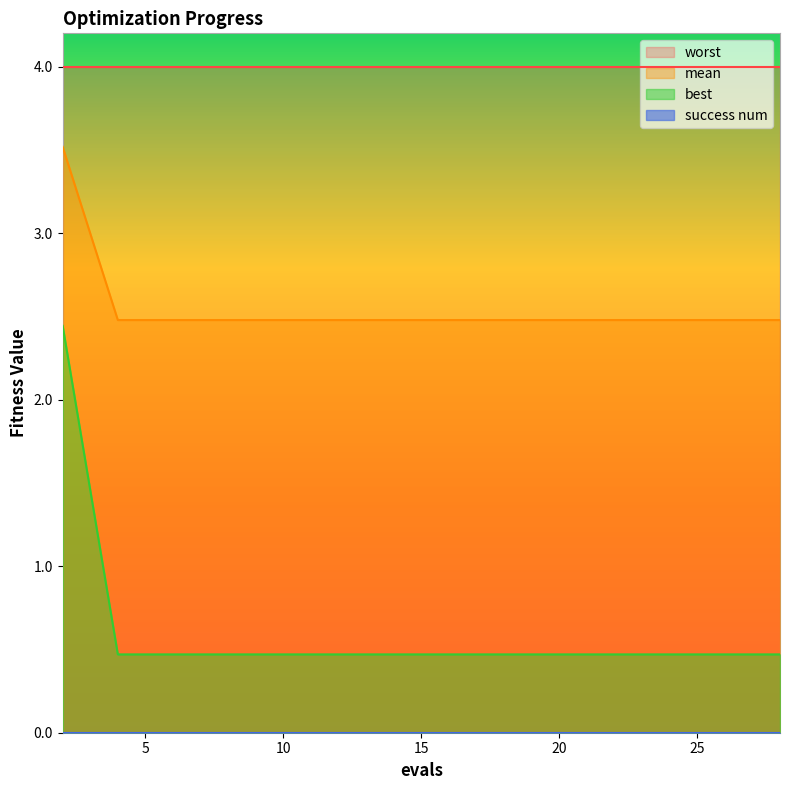

What is the average value of the best series?

0.6